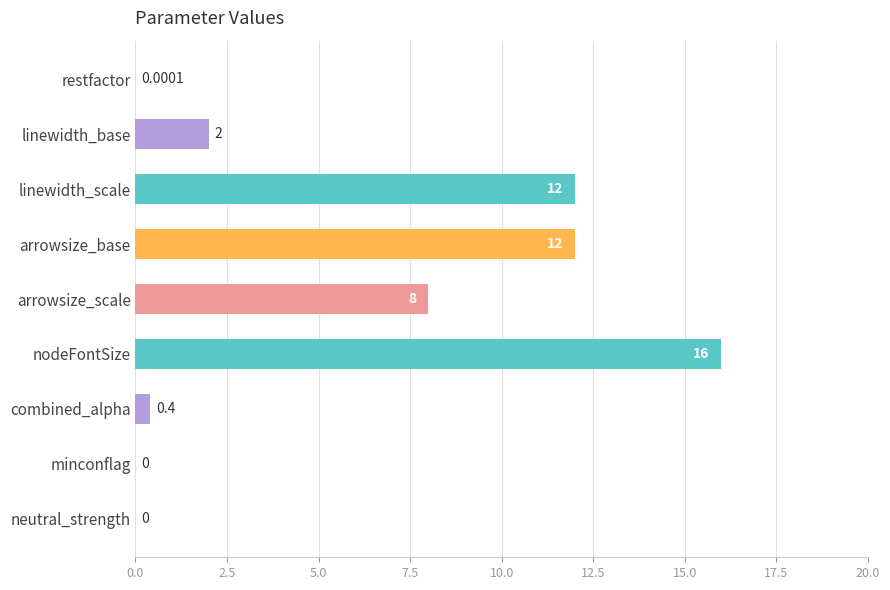

Between combined_alpha and linewidth_base, which is larger?

linewidth_base